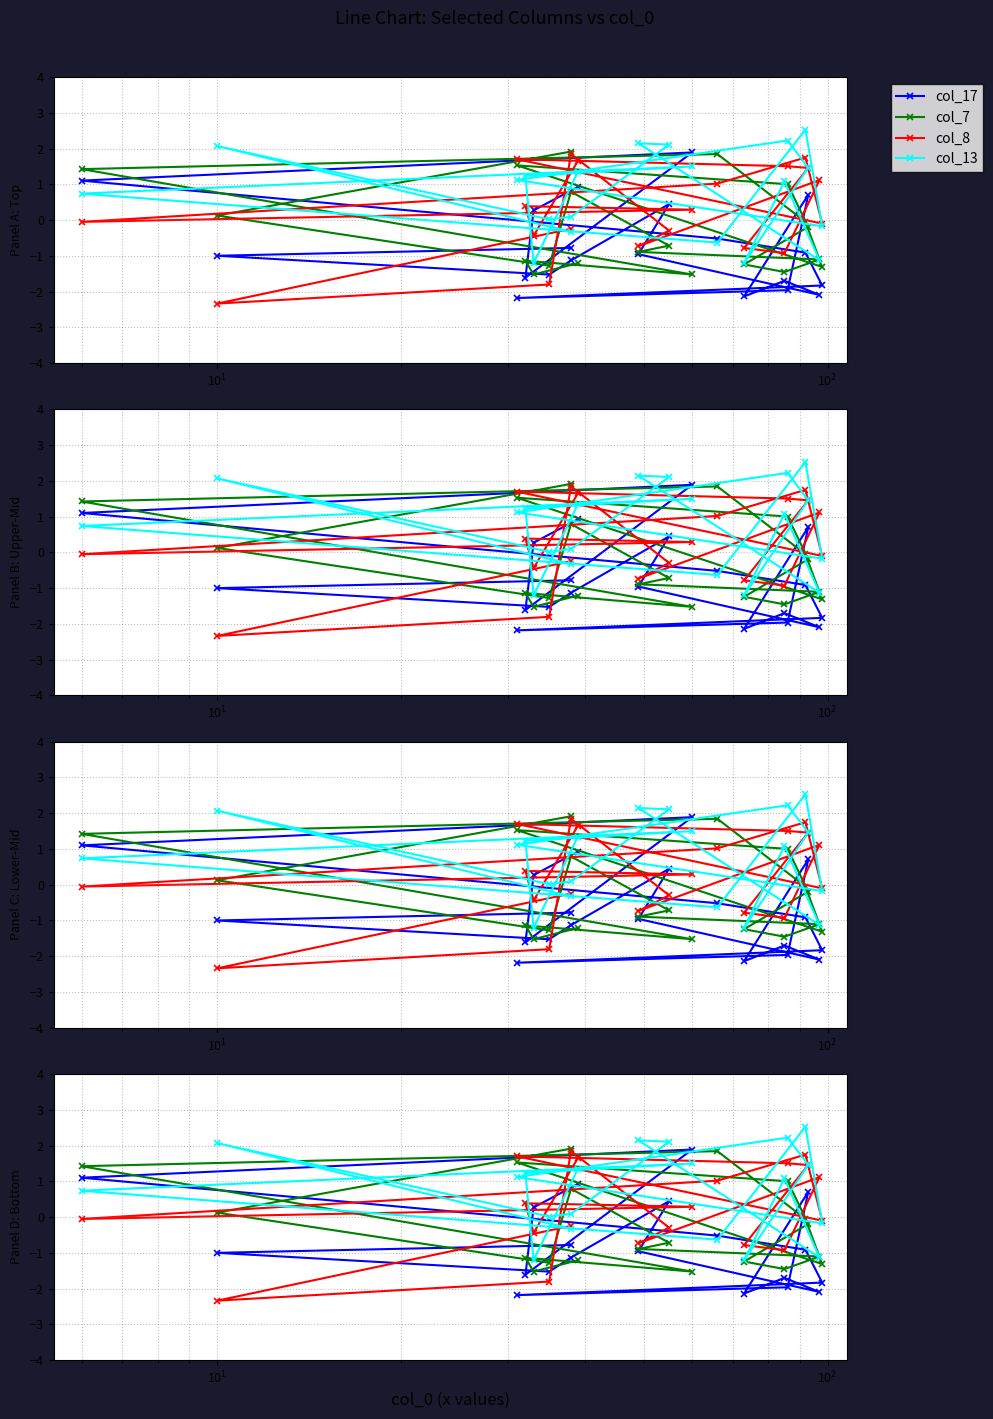

Which category has the lowest value across all series?

18